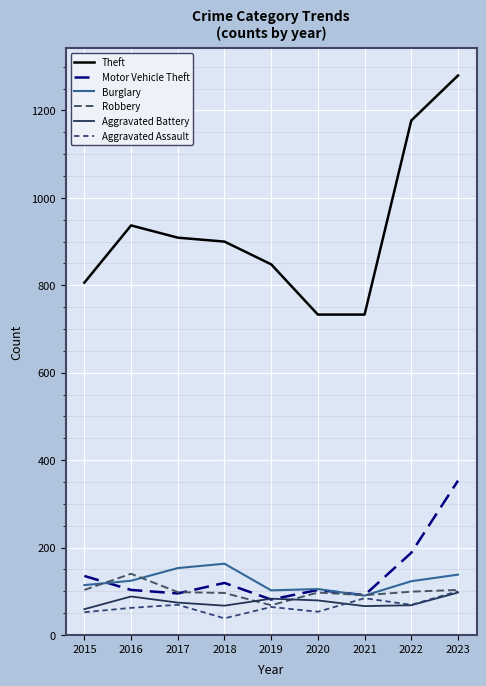

How many interior local peaks does the Aggravated Assault series have?

3